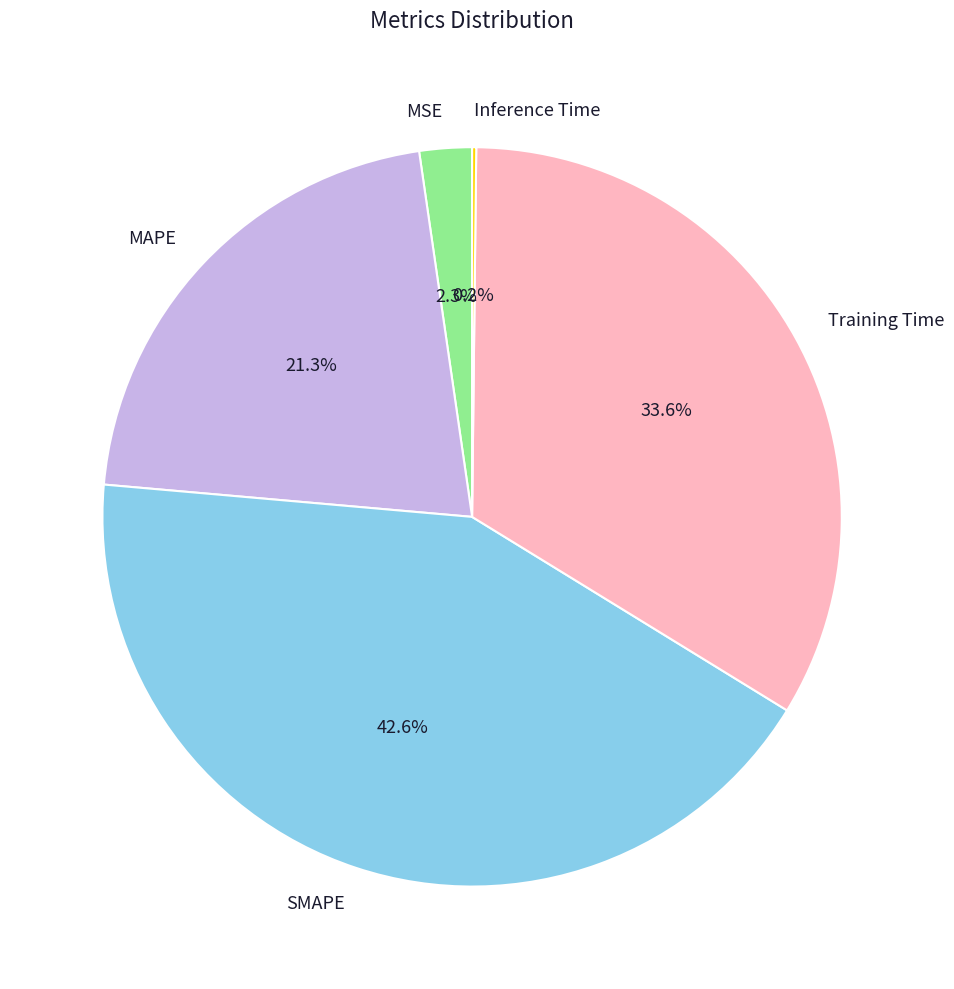

True or false: MAPE accounts for 31% of the total.

False